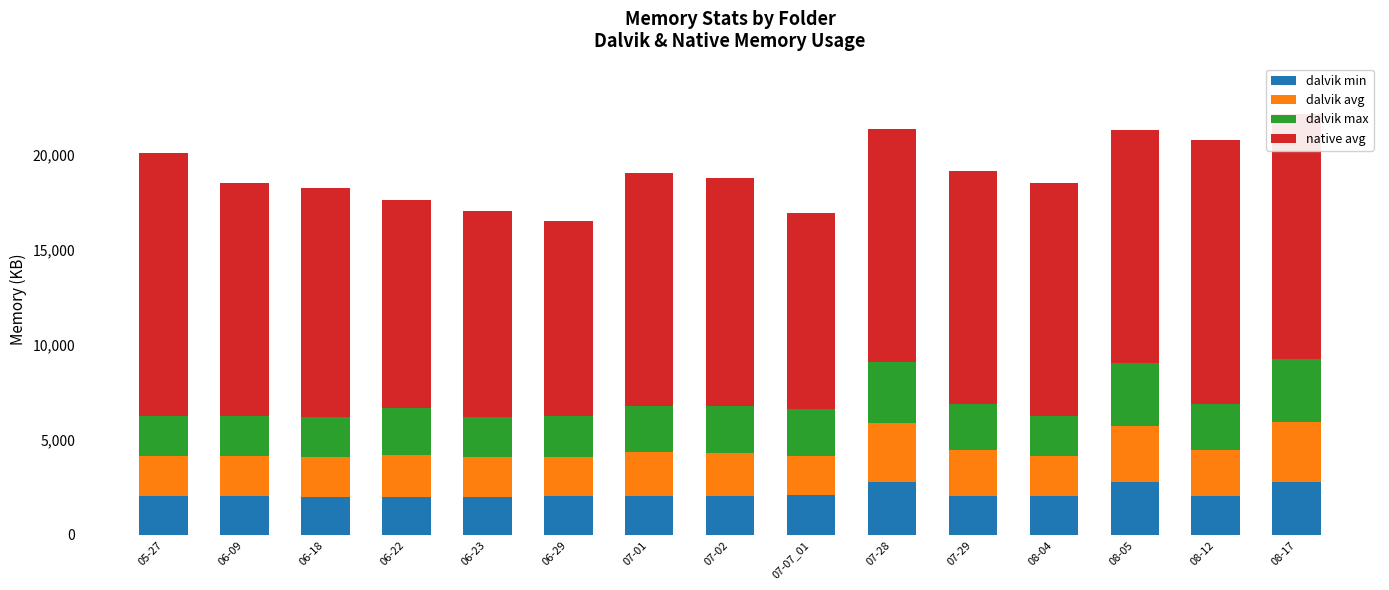

What is the sum of the dalvik min values at 08-04 and 06-29?

4093